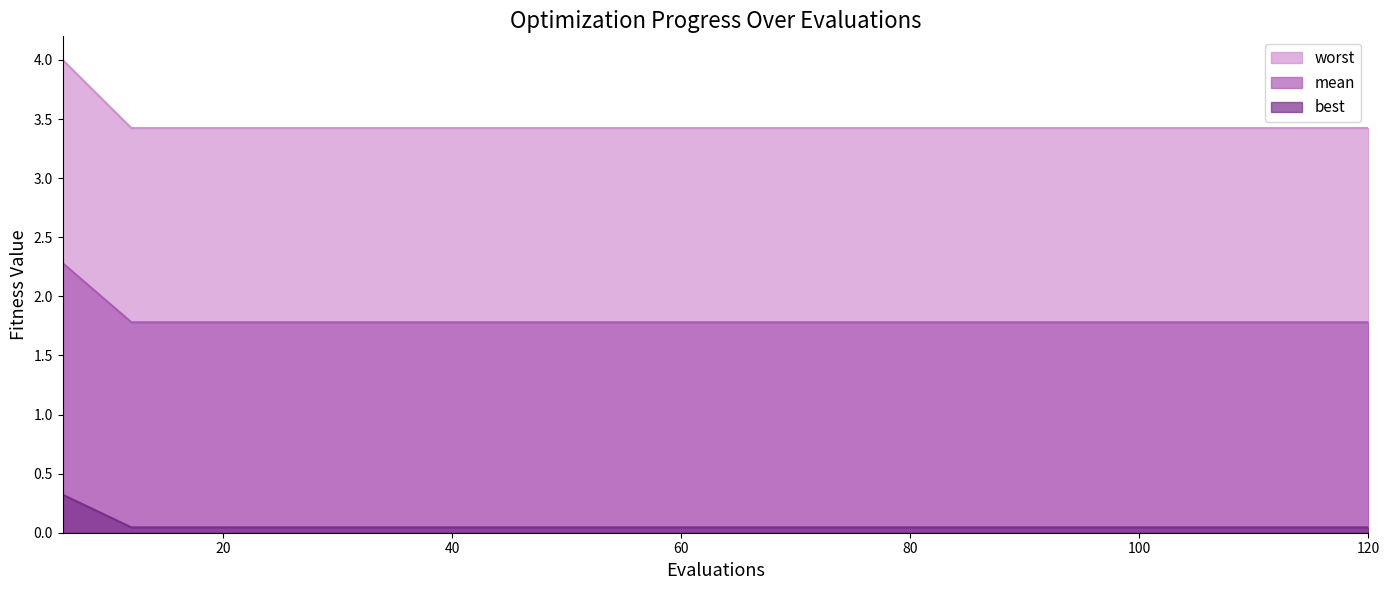

Which series has the largest total across all categories?

worst